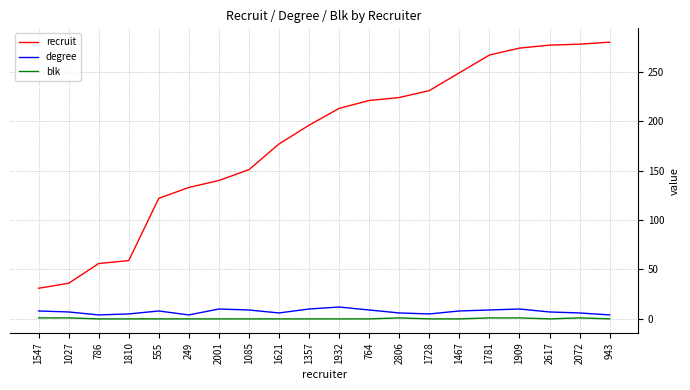

True or false: recruit and blk intersect in this chart.

False